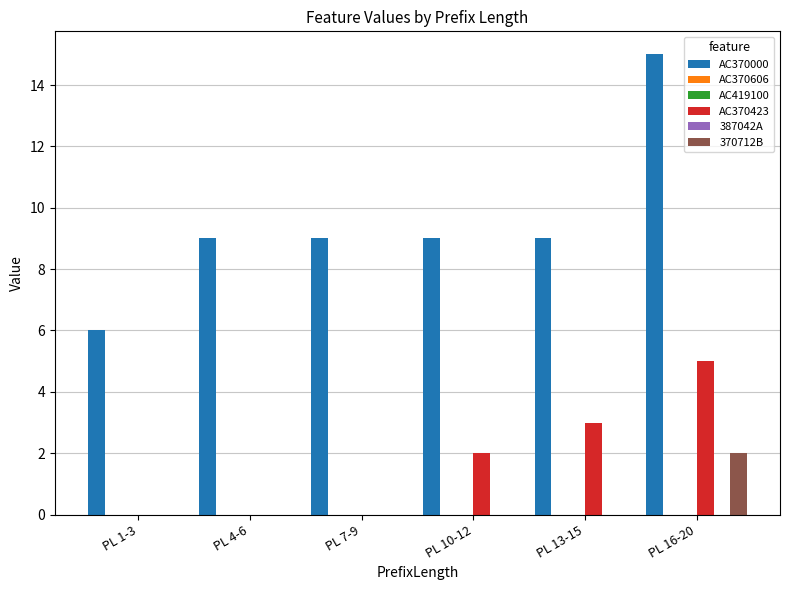

Which series has the widest spread of values?

AC370000